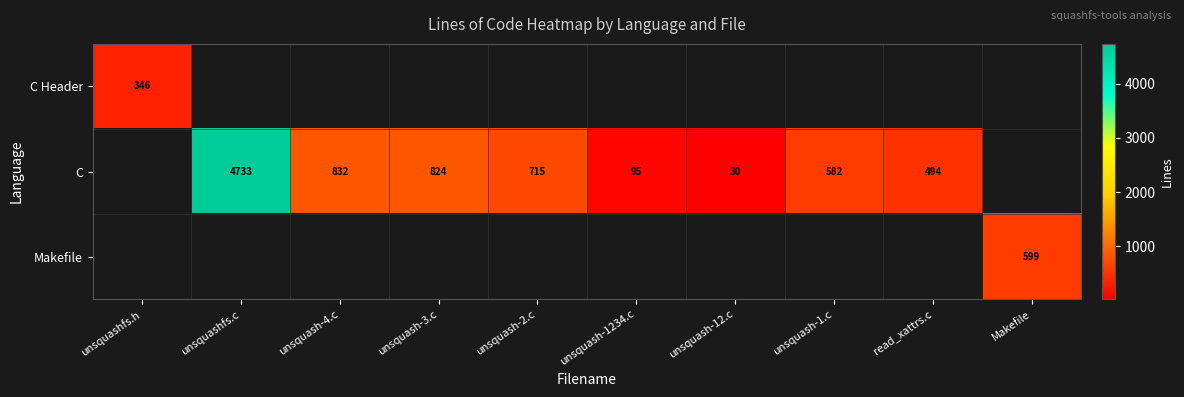

Is the value of C at unsquash-12.c greater than the value of C Header at unsquashfs.h?

No